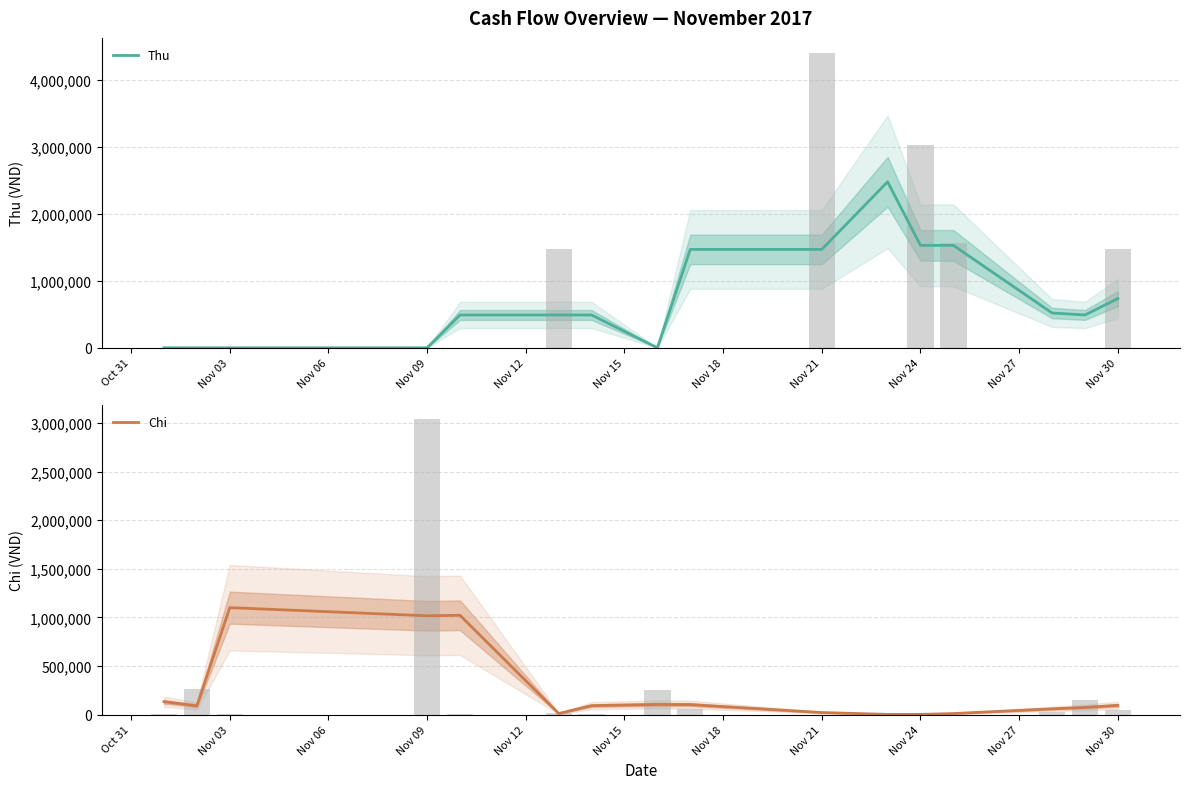

Which series has the largest total across all categories?

Thu